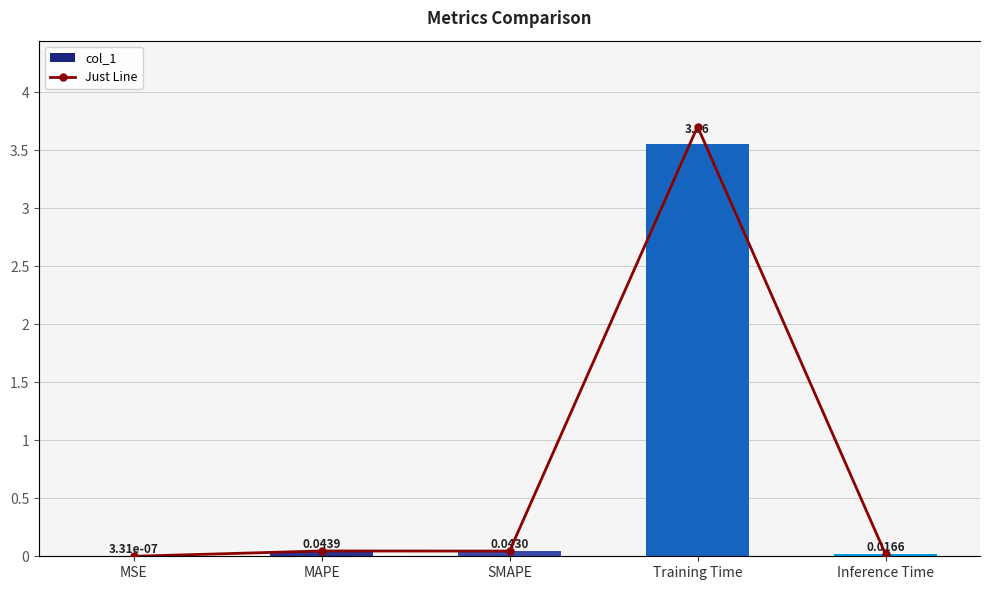

Which label corresponds to the largest value in the chart?

Training Time